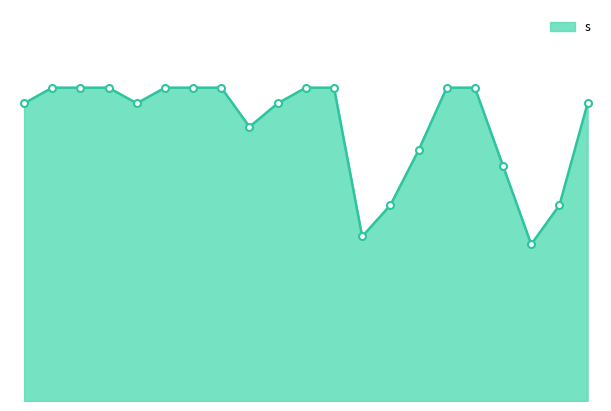

Reading left to right, list all the values displayed in this chart.

38	40	40	40	38	40	40	40	35	38	40	40	21	25	32	40	40	30	20	25	38